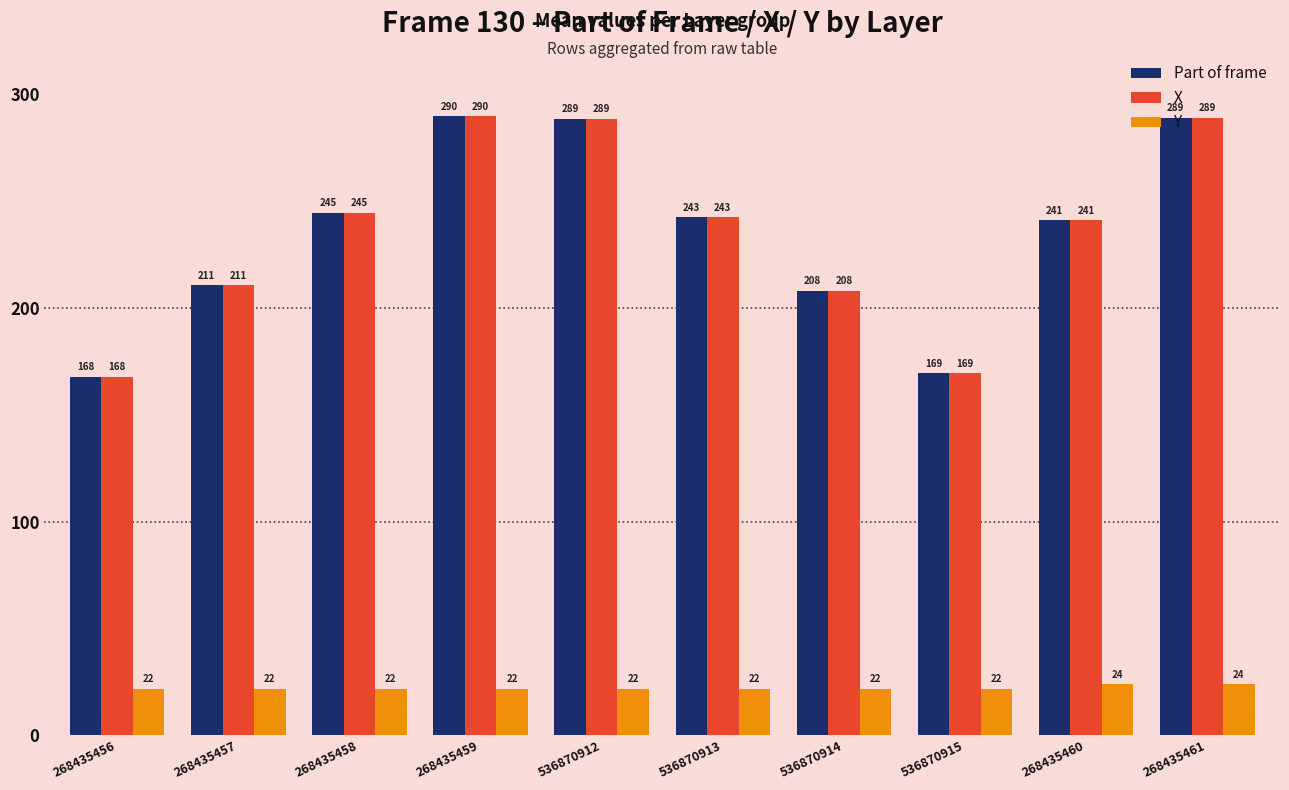

Read the Y value at 536870913.

21.8